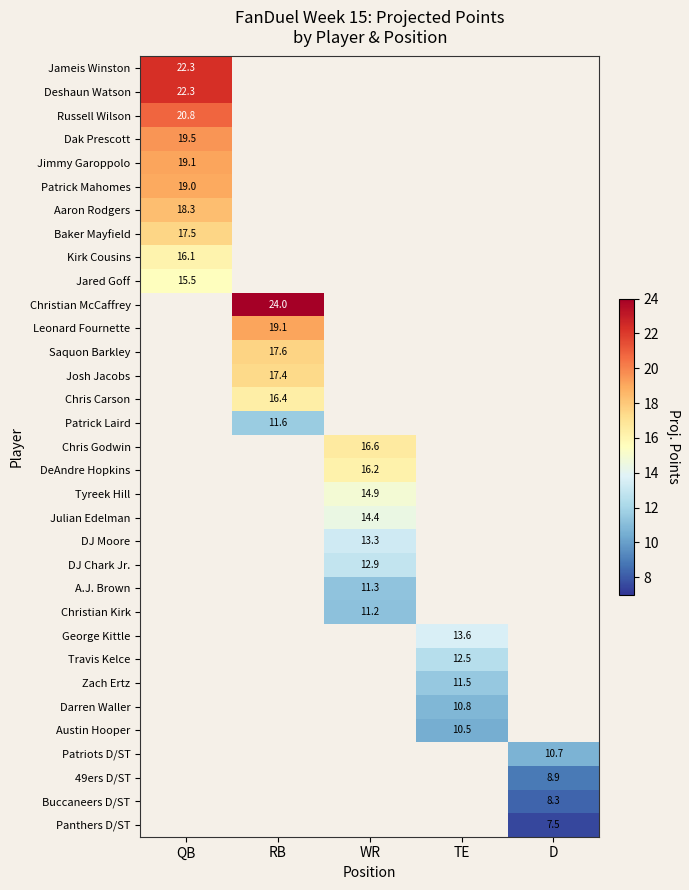

The Patrick Laird series shows 11.6 at RB. True or false?

True